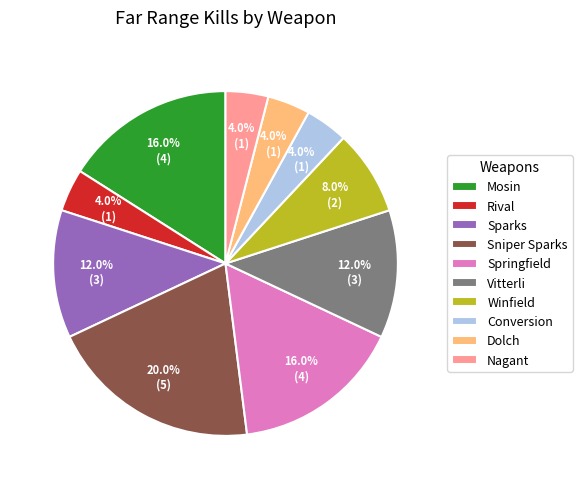

What percentage do Rival and Winfield together represent?

12.0%